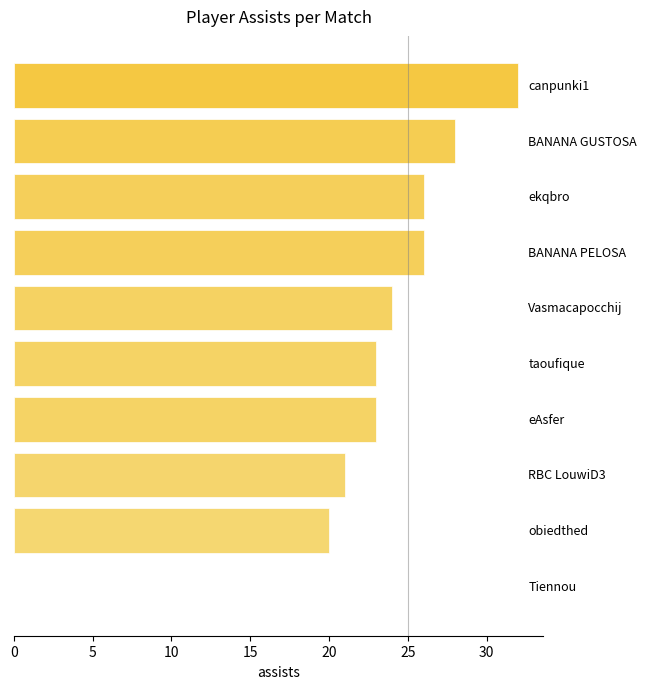

What is the maximum value shown in the chart?

32